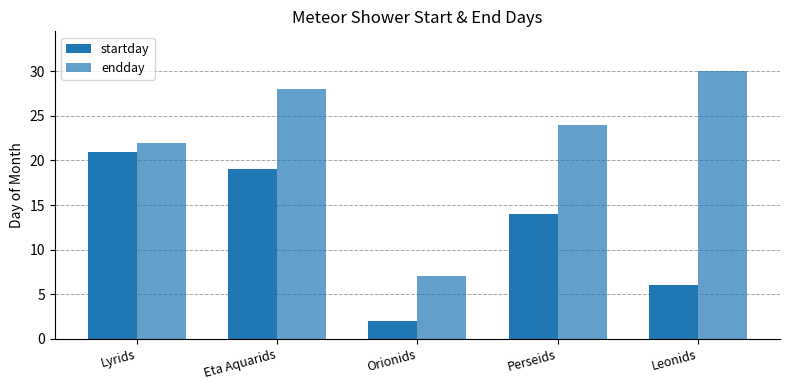

What is the sum of the endday values at Leonids and Orionids?

37